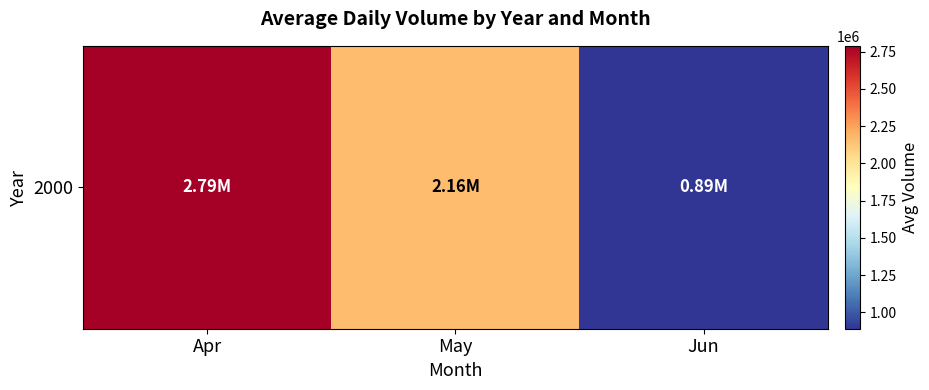

Which label corresponds to the smallest value in the chart?

Jun